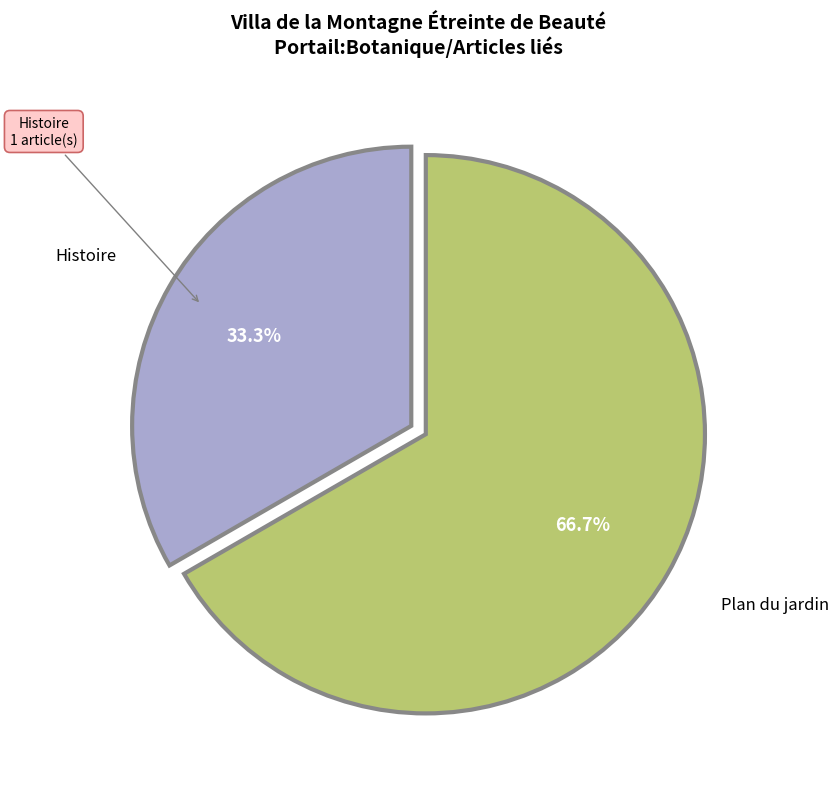

To the nearest percent, what is the average slice percentage?

50%